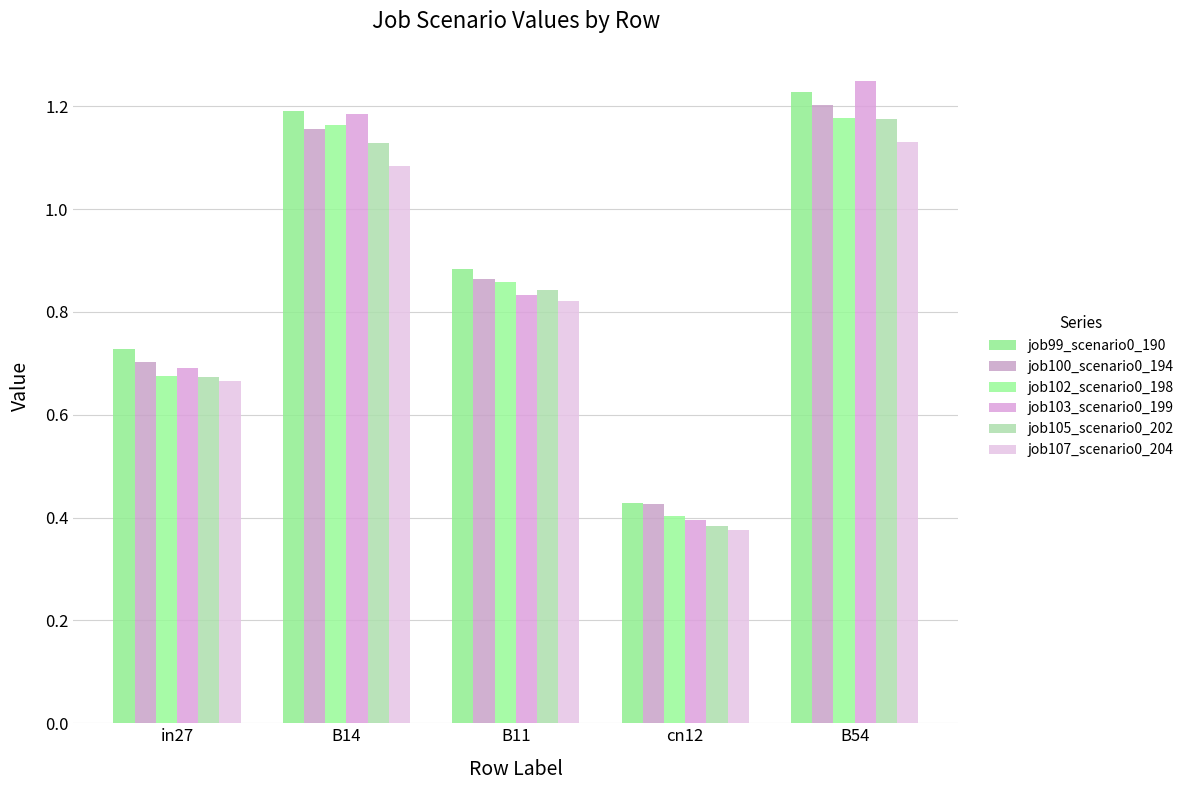

At which label does job105_scenario0_202 reach its minimum?

cn12